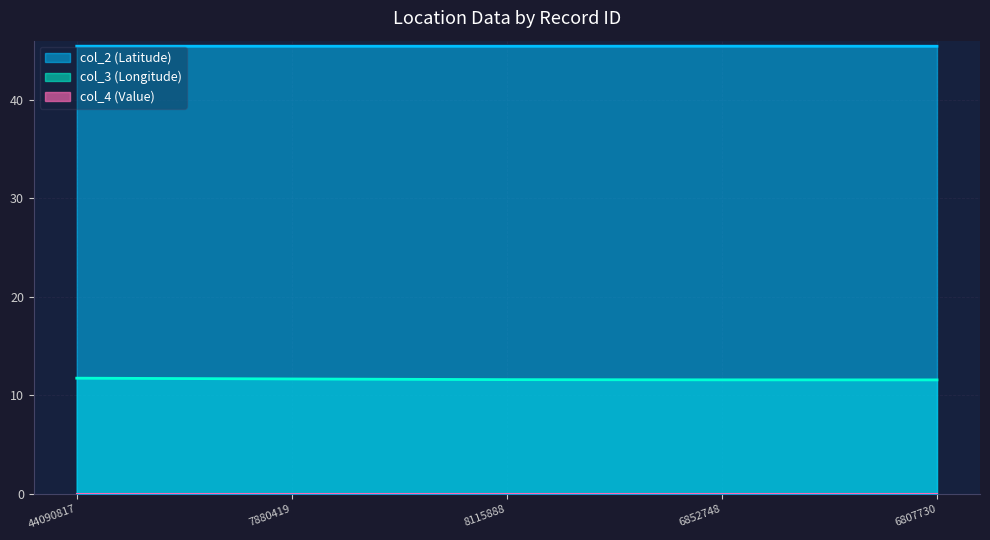

What is the difference between the col_3 values at 6807730 and 7880419?

0.1